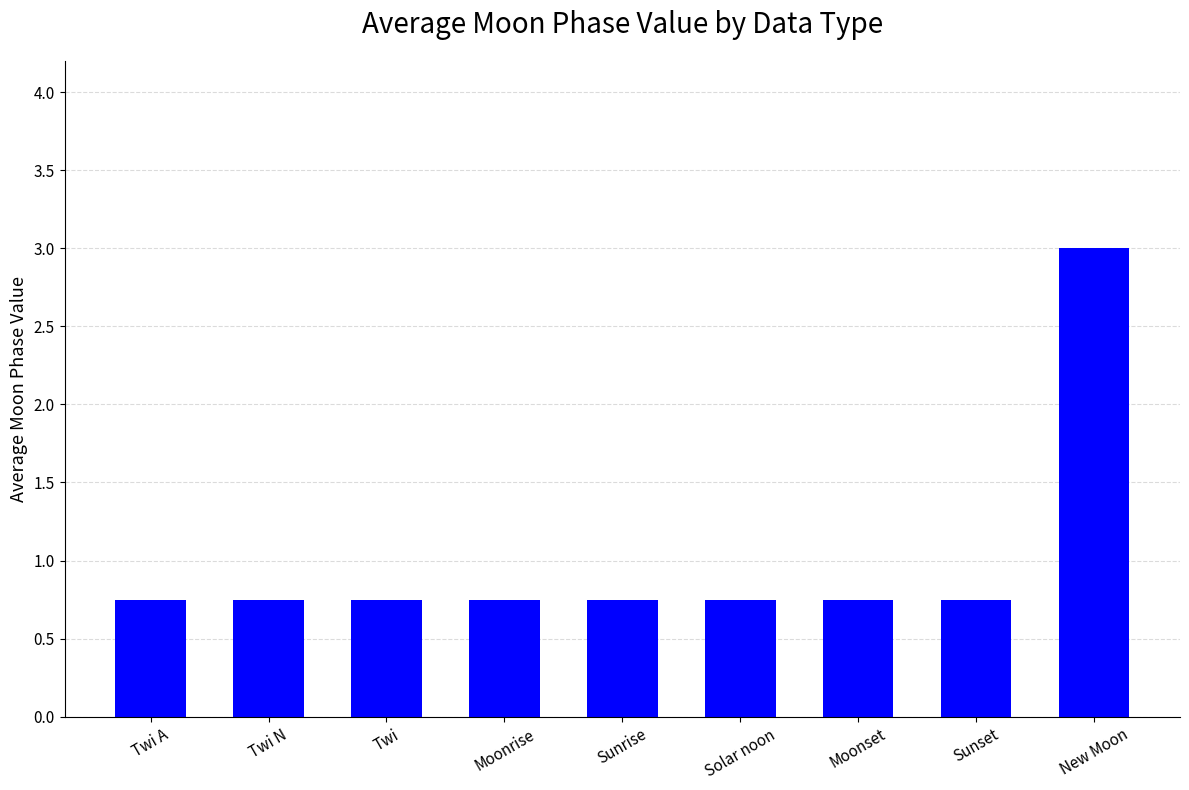

What position from the right is Twi N?

8